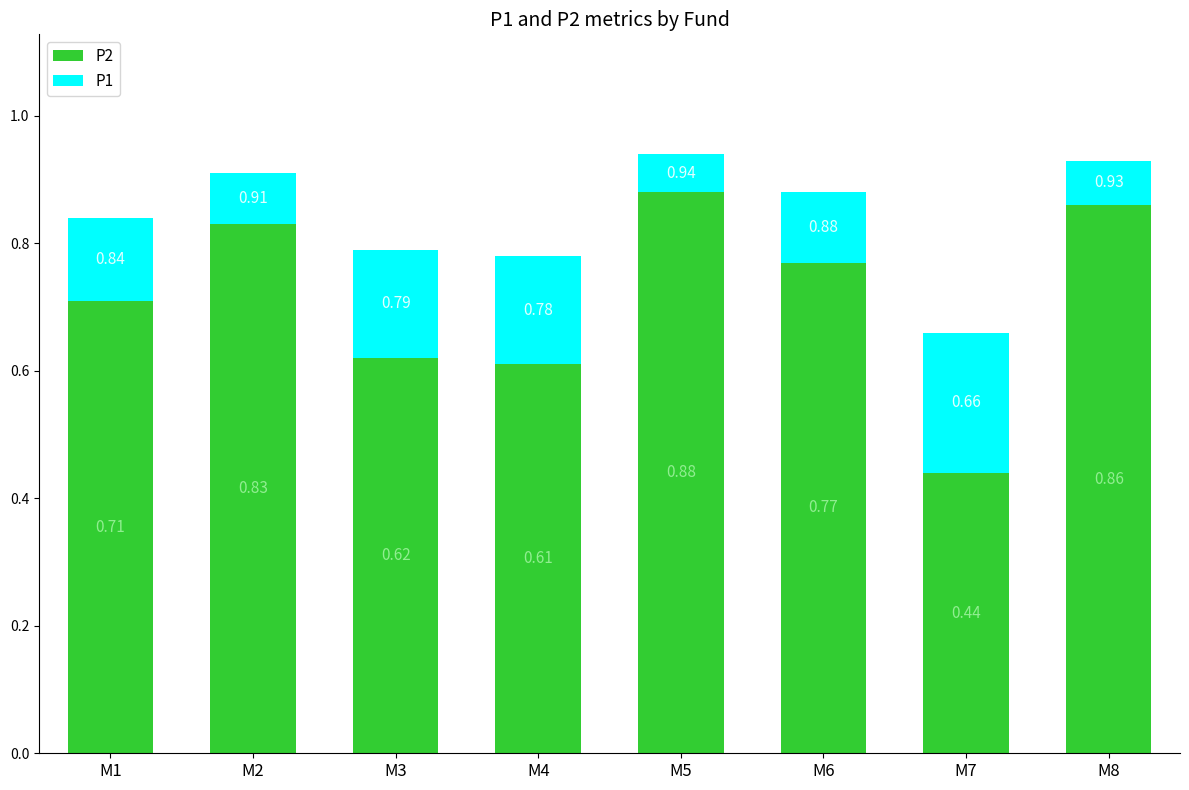

What is the sum of all P2 values?

5.7